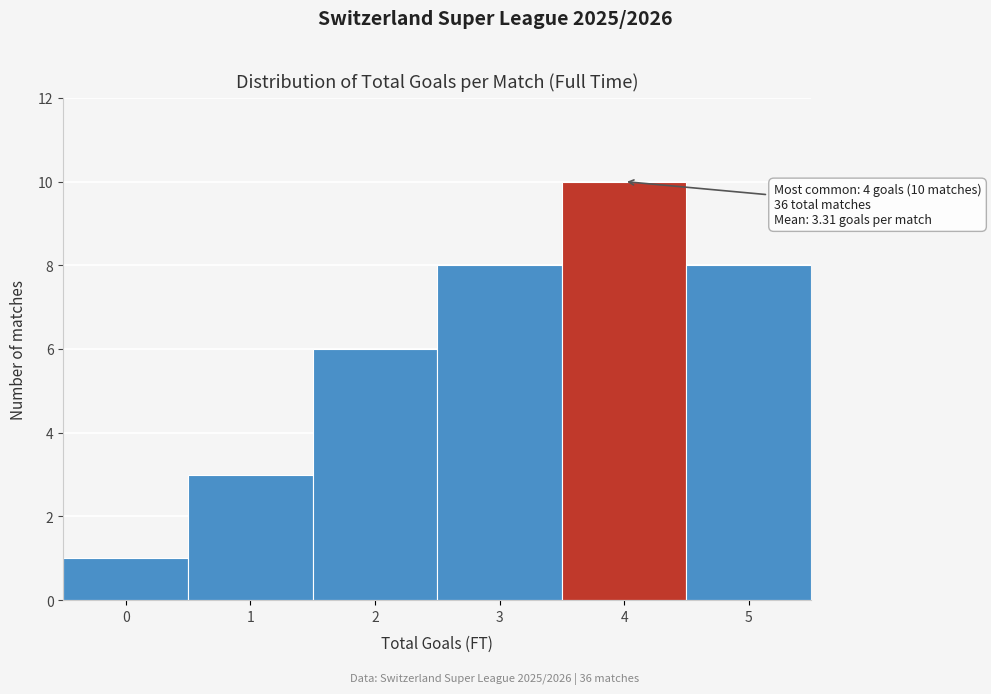

Over which range of the x-axis is the bar tallest?

3.5 to 4.5